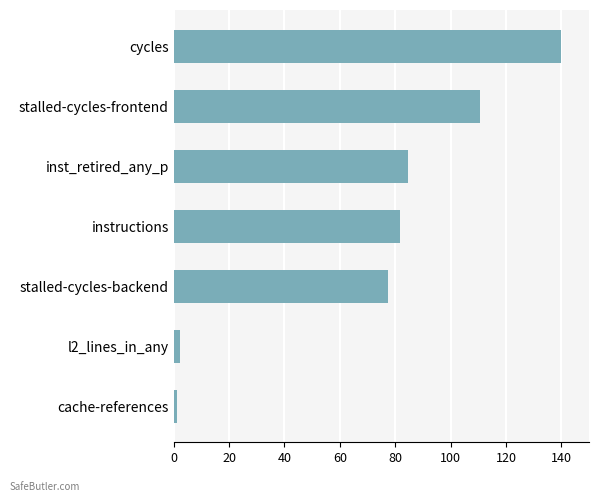

True or false: the data shows 77.4 at stalled-cycles-backend.

True